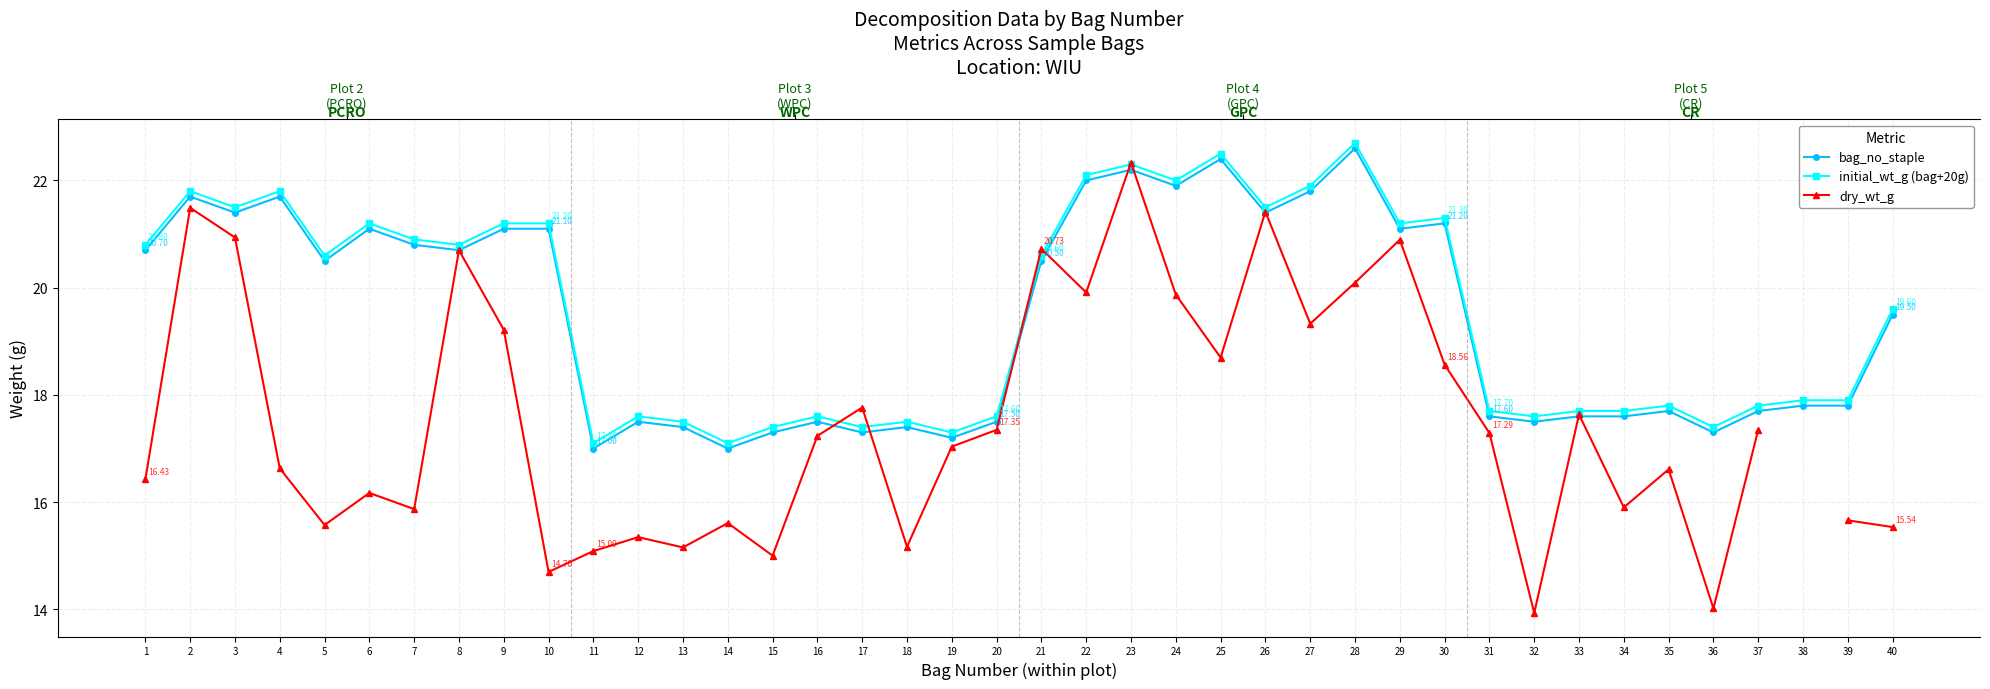

Between 16 and 36, which series saw the biggest shift?

dry_wt_g